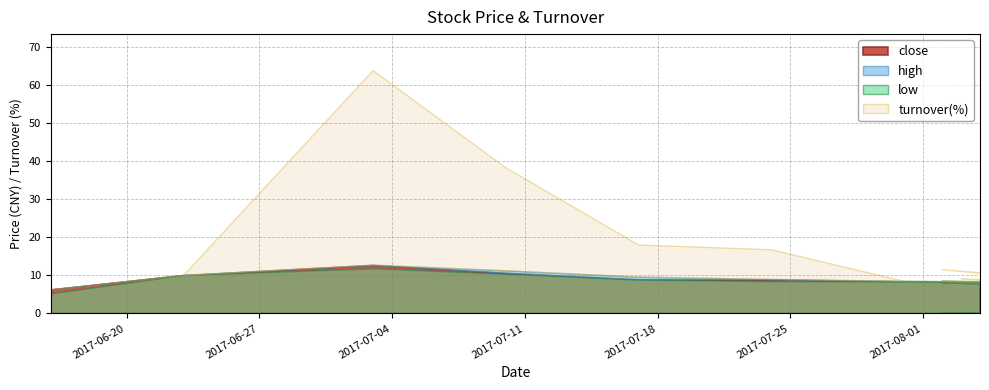

Where is turnover_pct nearest to the value 31?

2017-07-10